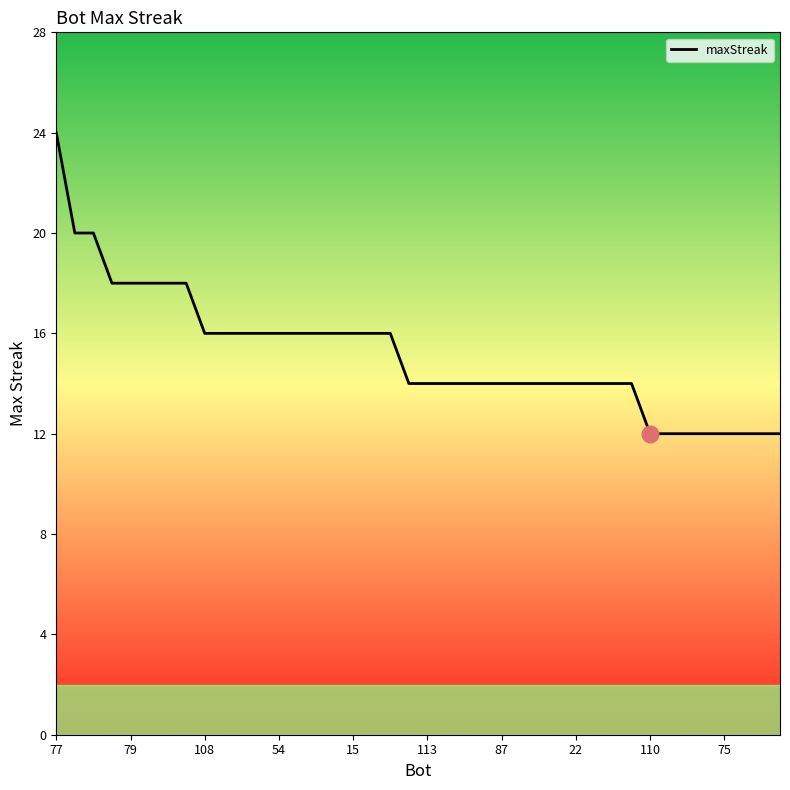

Which category has the highest value across all series?

77